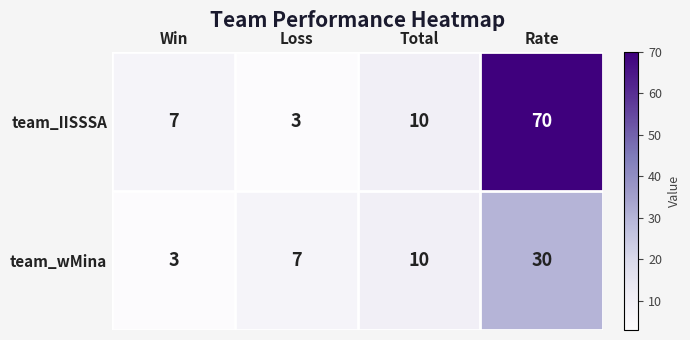

Reading left to right, list all the values displayed in this chart.

team_IISSSA: 7	3	10	70
team_wMina: 3	7	10	30